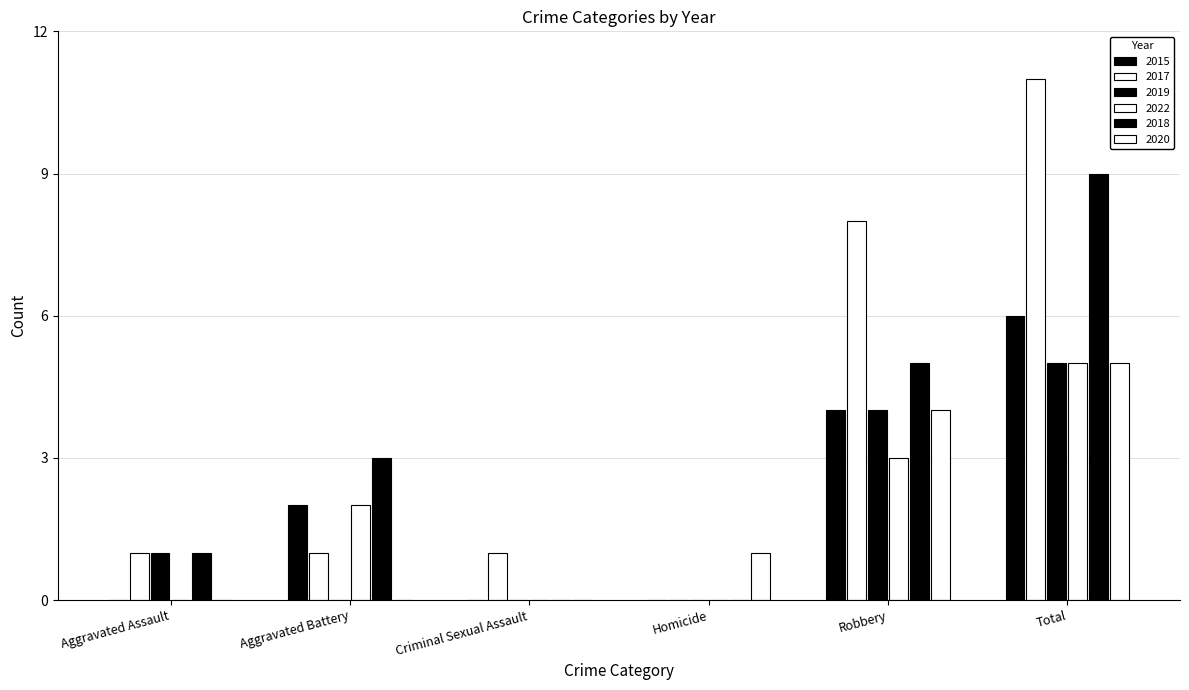

At which label does 2019 first exceed 1?

Robbery